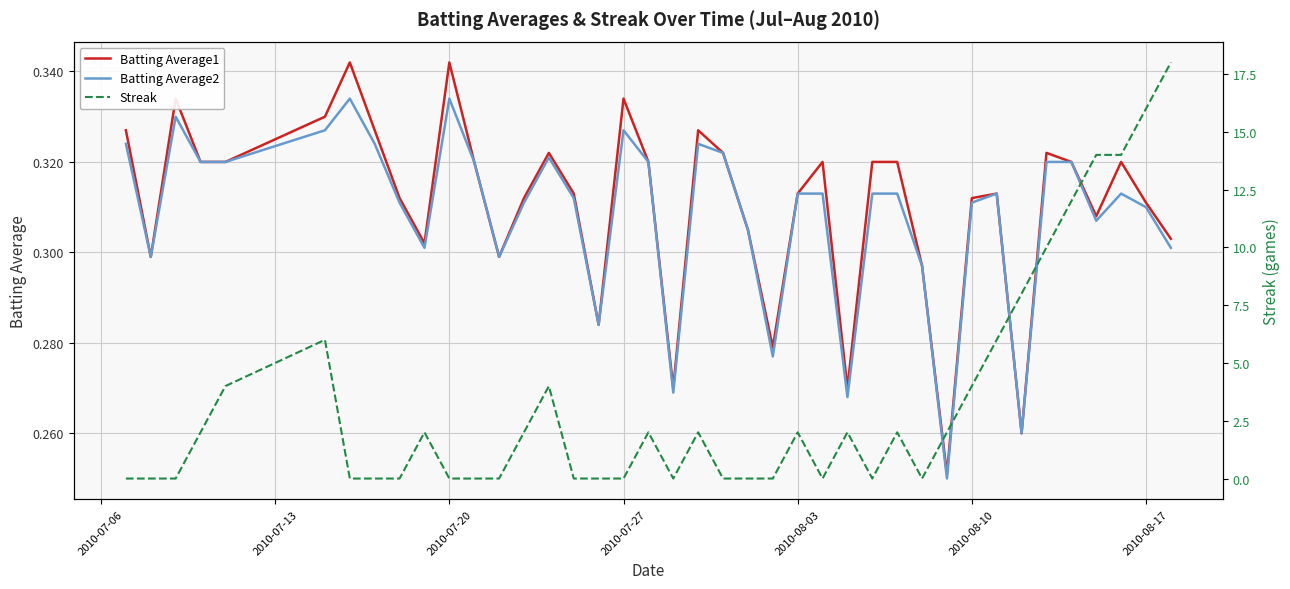

The Batting Average1 series shows 0.1 at 2010-08-03. True or false?

False